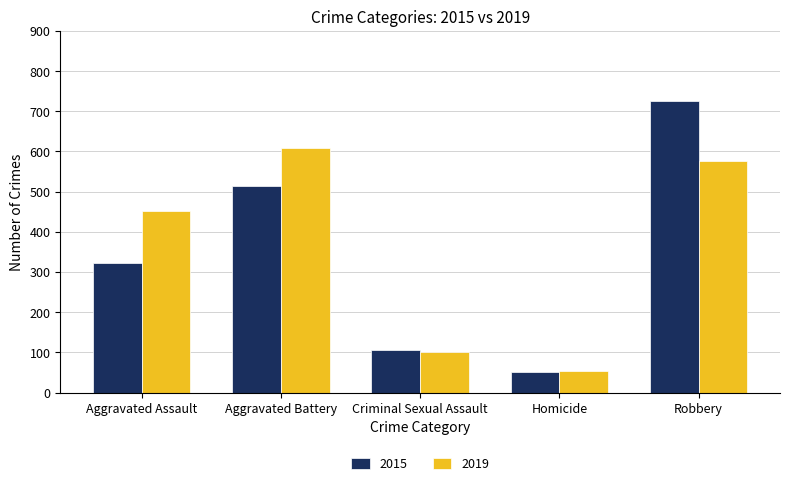

How many data points does each series have?

5